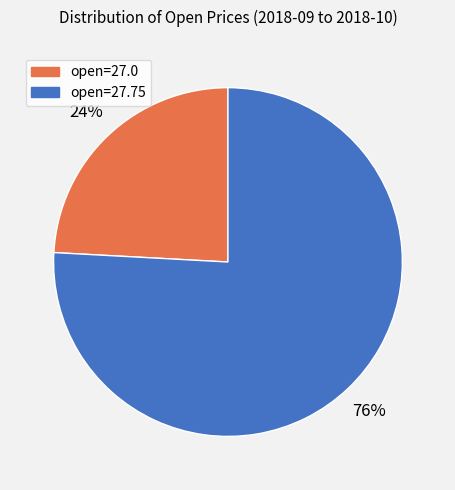

Count the number of slices in the pie.

2